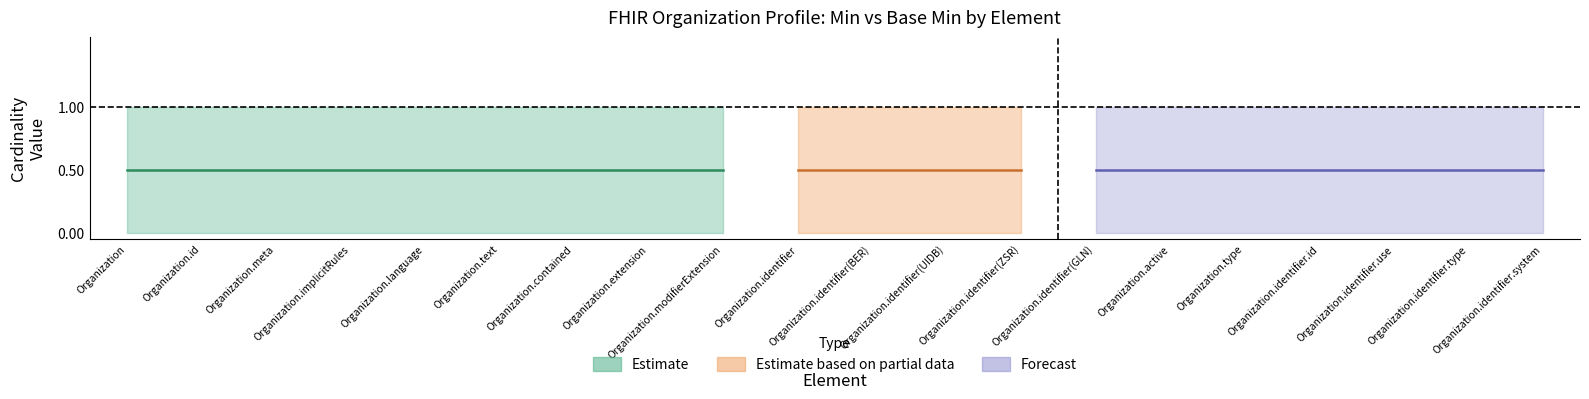

Is it true that Upper (Max) equals 1 at Organization.identifier?

True